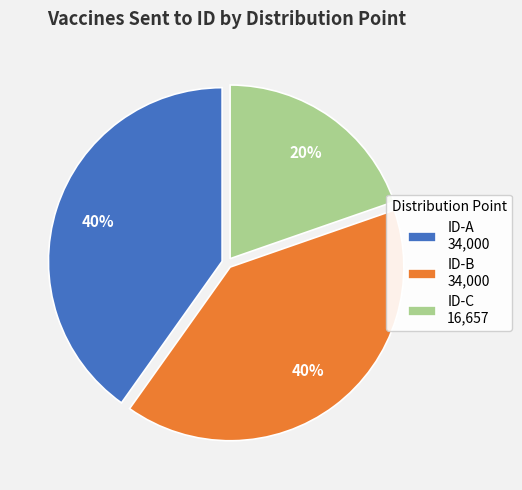

Between ID-B 34,000 and ID-C 16,657, which is larger?

ID-B 34,000